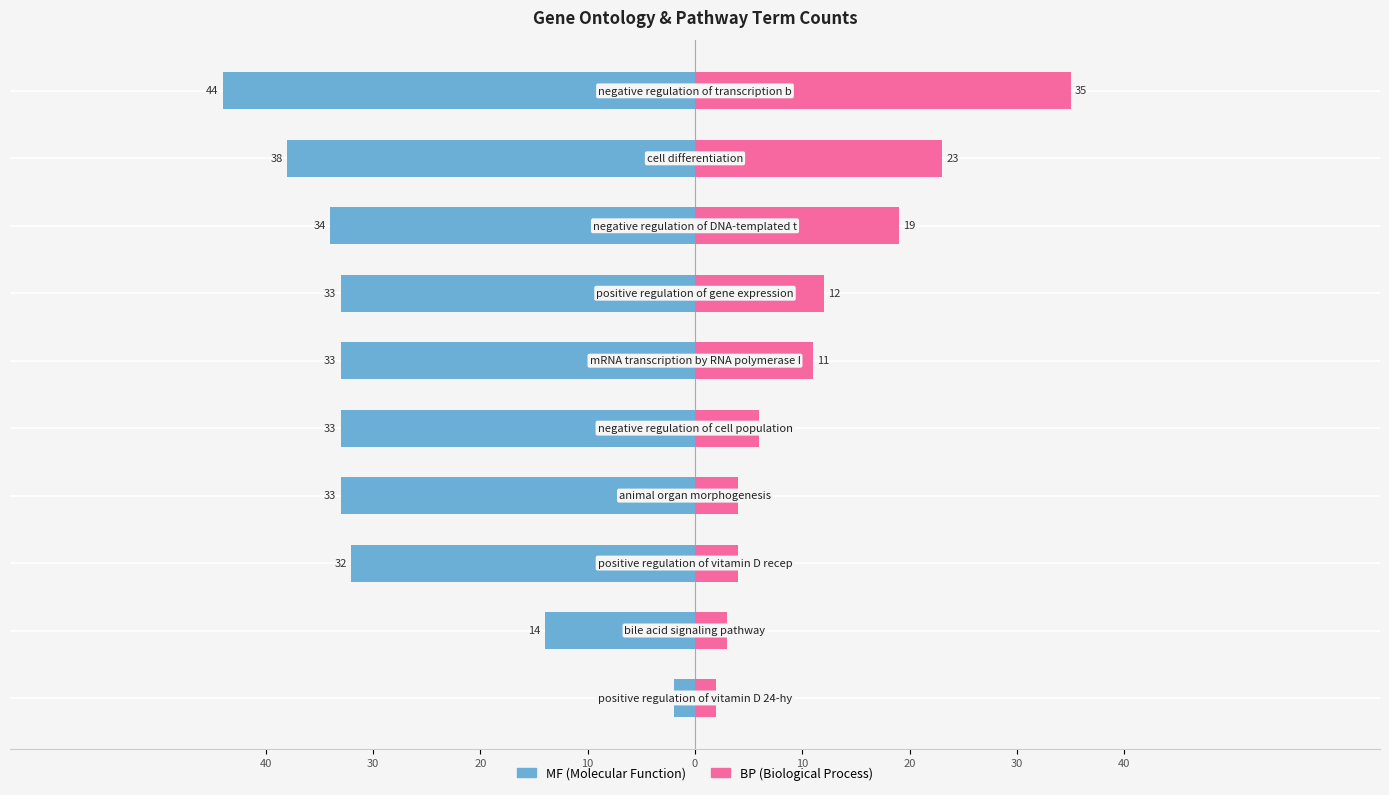

What is the value of the MF bar at the 6th from the left?

-33